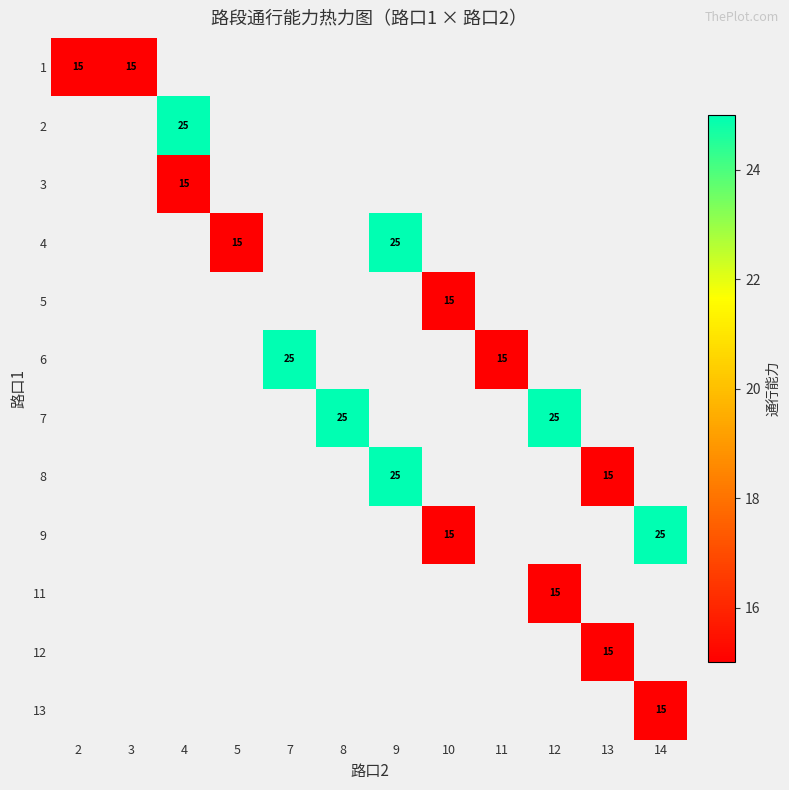

Is it true that 7 equals 25 at 12?

True